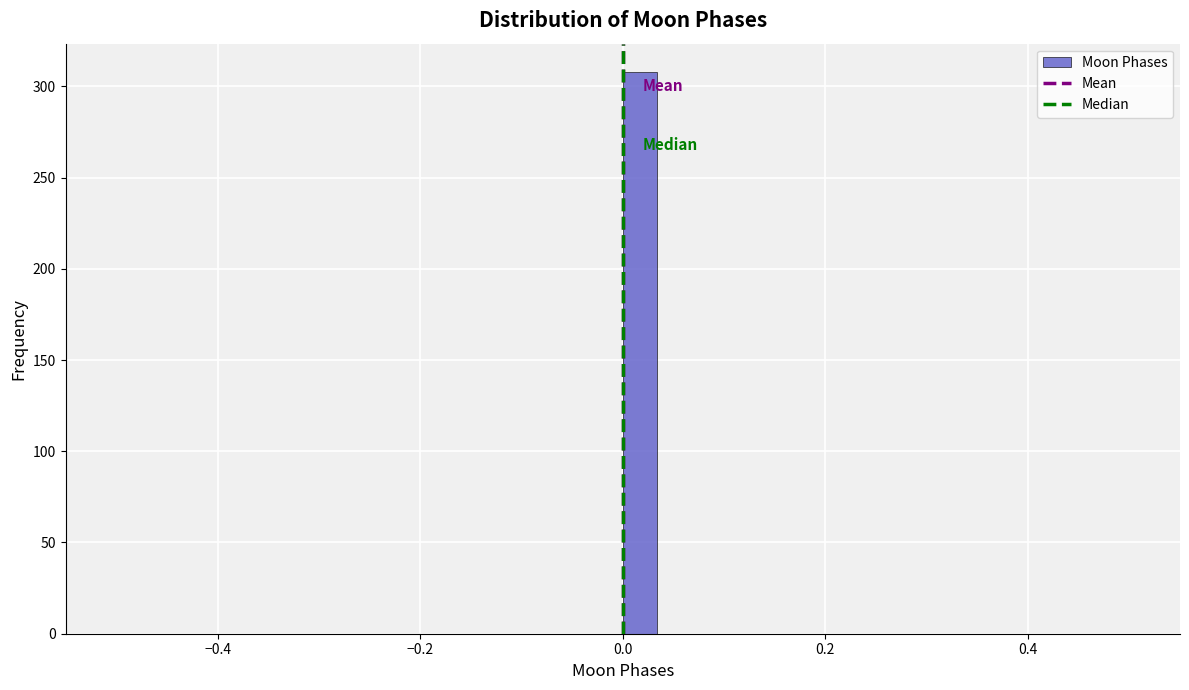

Around what value on the x-axis is the tallest bar? Give the approximate position of its centre, as read against the axis.

0.02